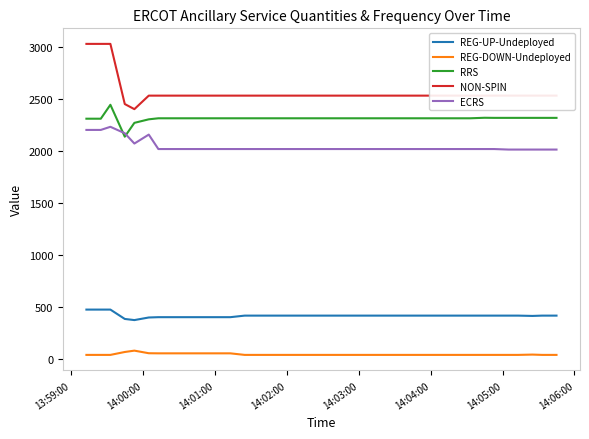

Which series has the largest range (max minus min)?

NON-SPIN